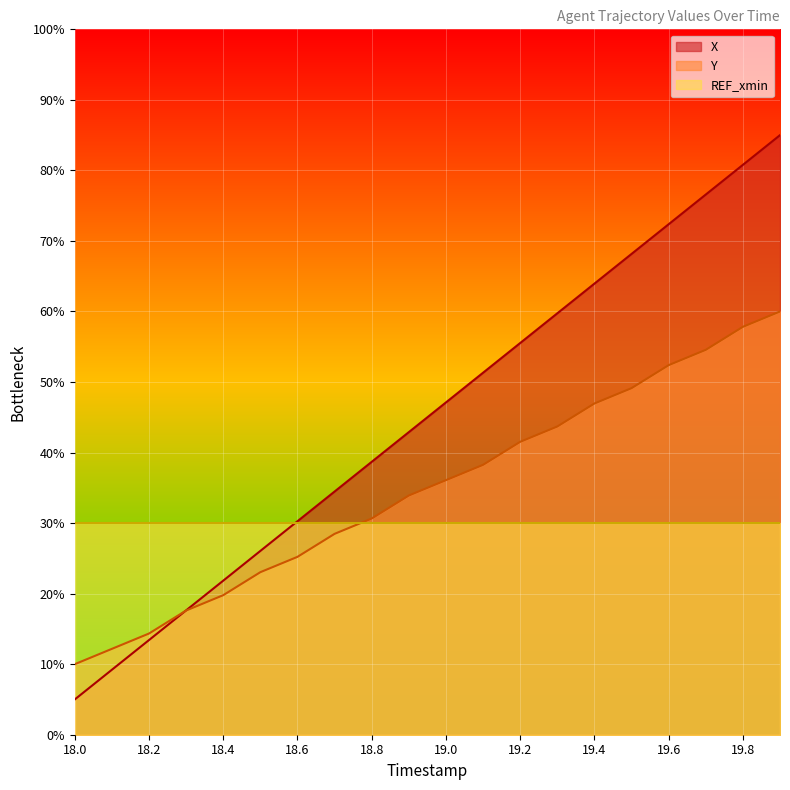

True or false: X has more than 1 points higher than both neighbors.

False